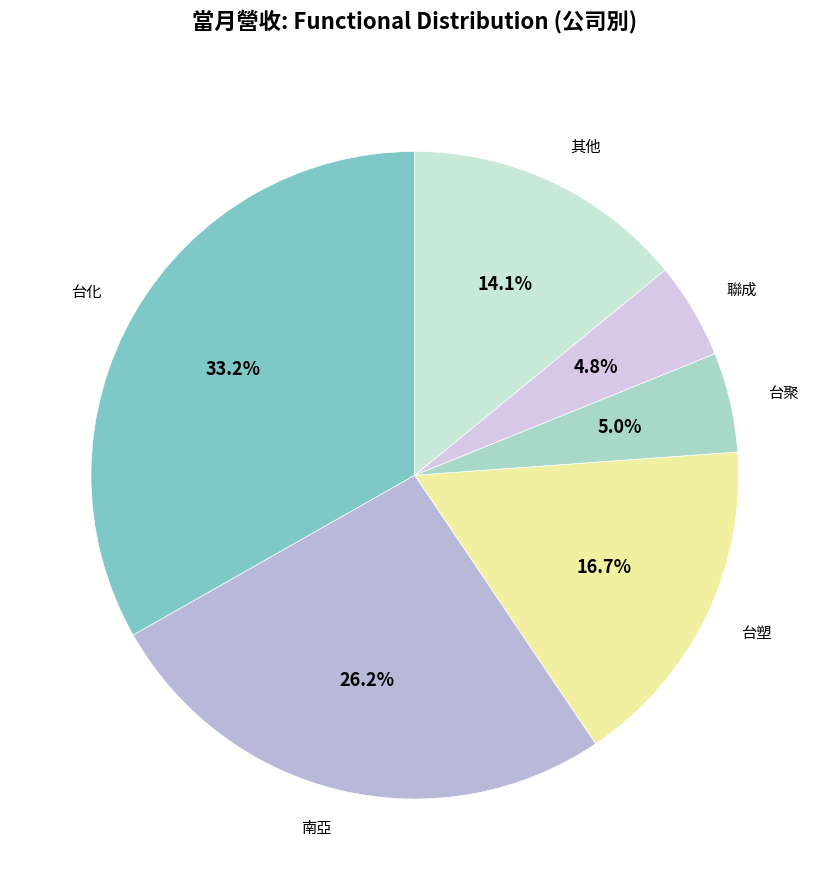

Is there a majority slice in this chart?

No